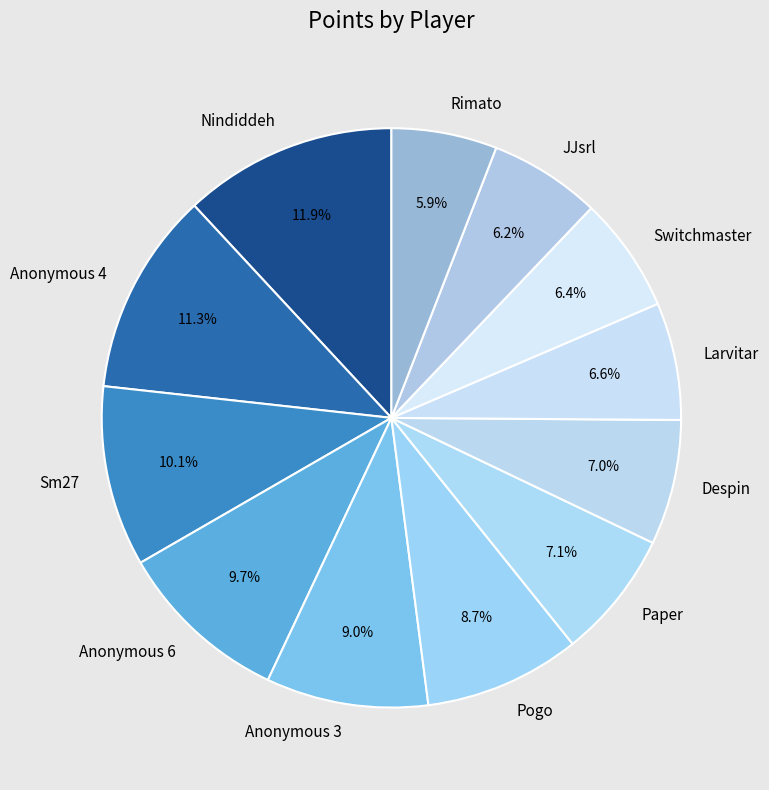

To the nearest percent, what is the average slice percentage?

8%